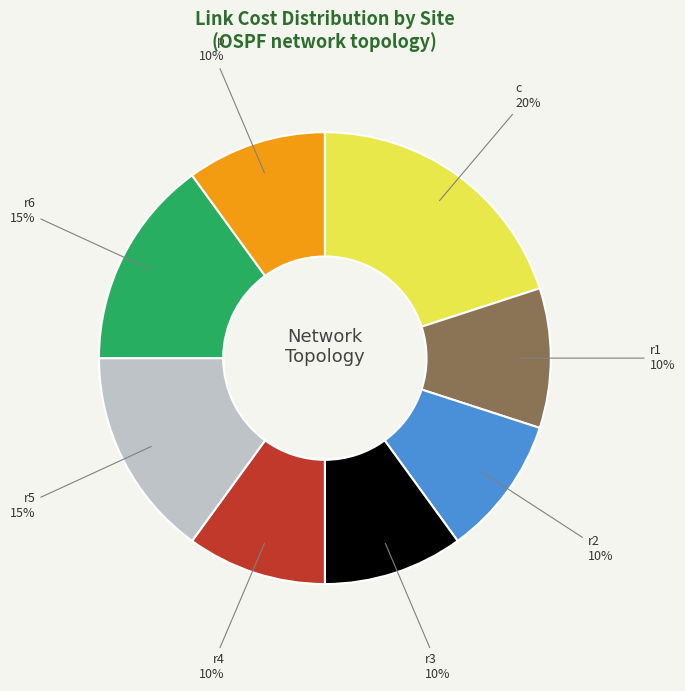

True or false: r3 accounts for 23% of the total.

False